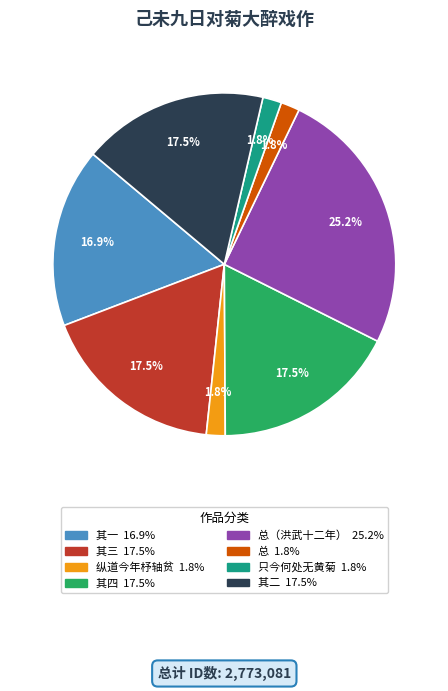

Is there a majority slice in this chart?

No